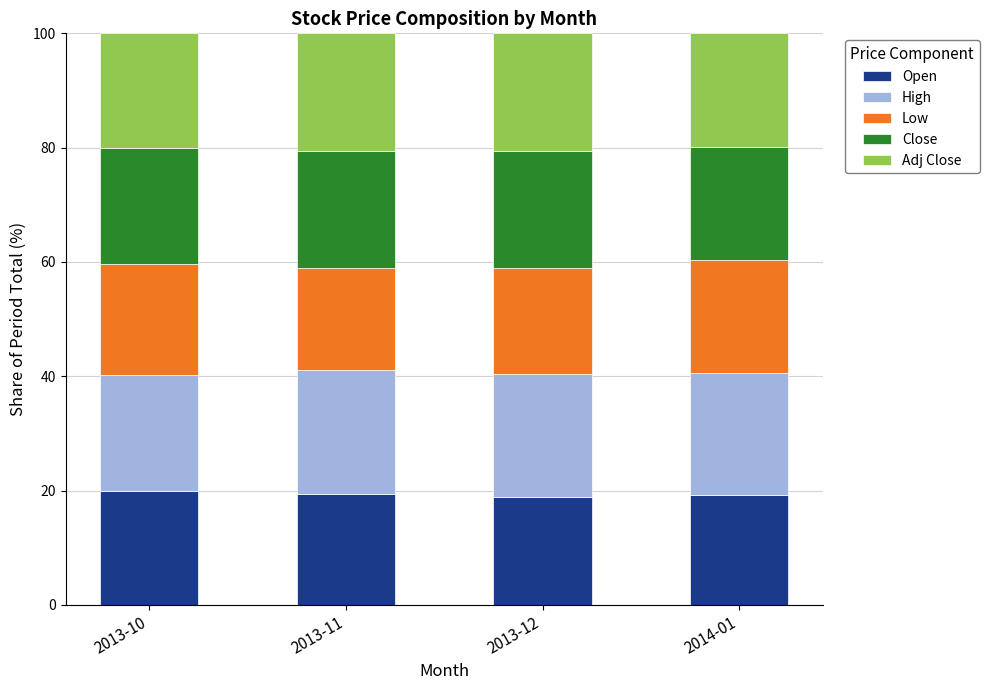

What is the sum of the Open values at 2014-01 and 2013-12?

38.1